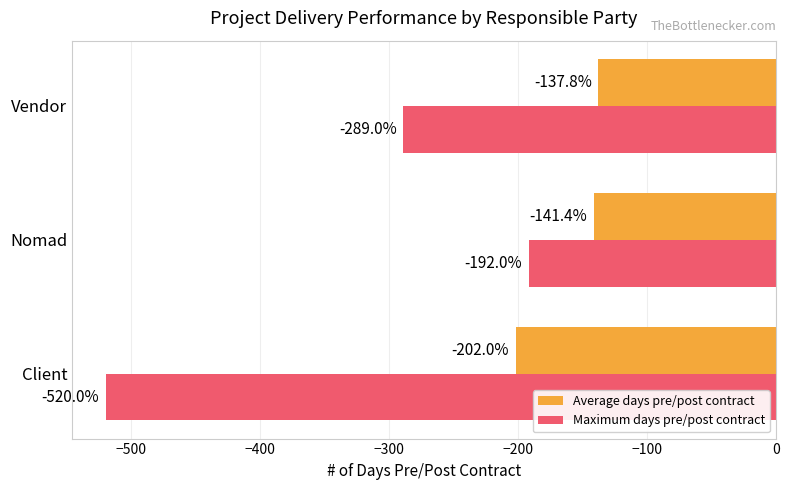

Where is Average days pre/post contract nearest to the value -169?

Nomad